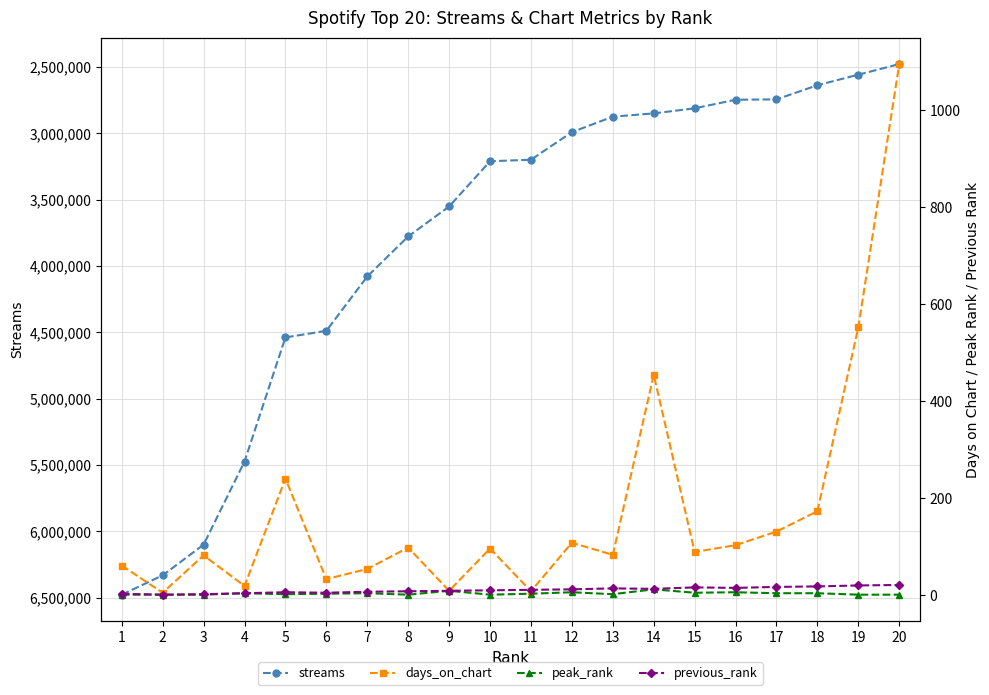

What is the average value of the streams series?

3796585